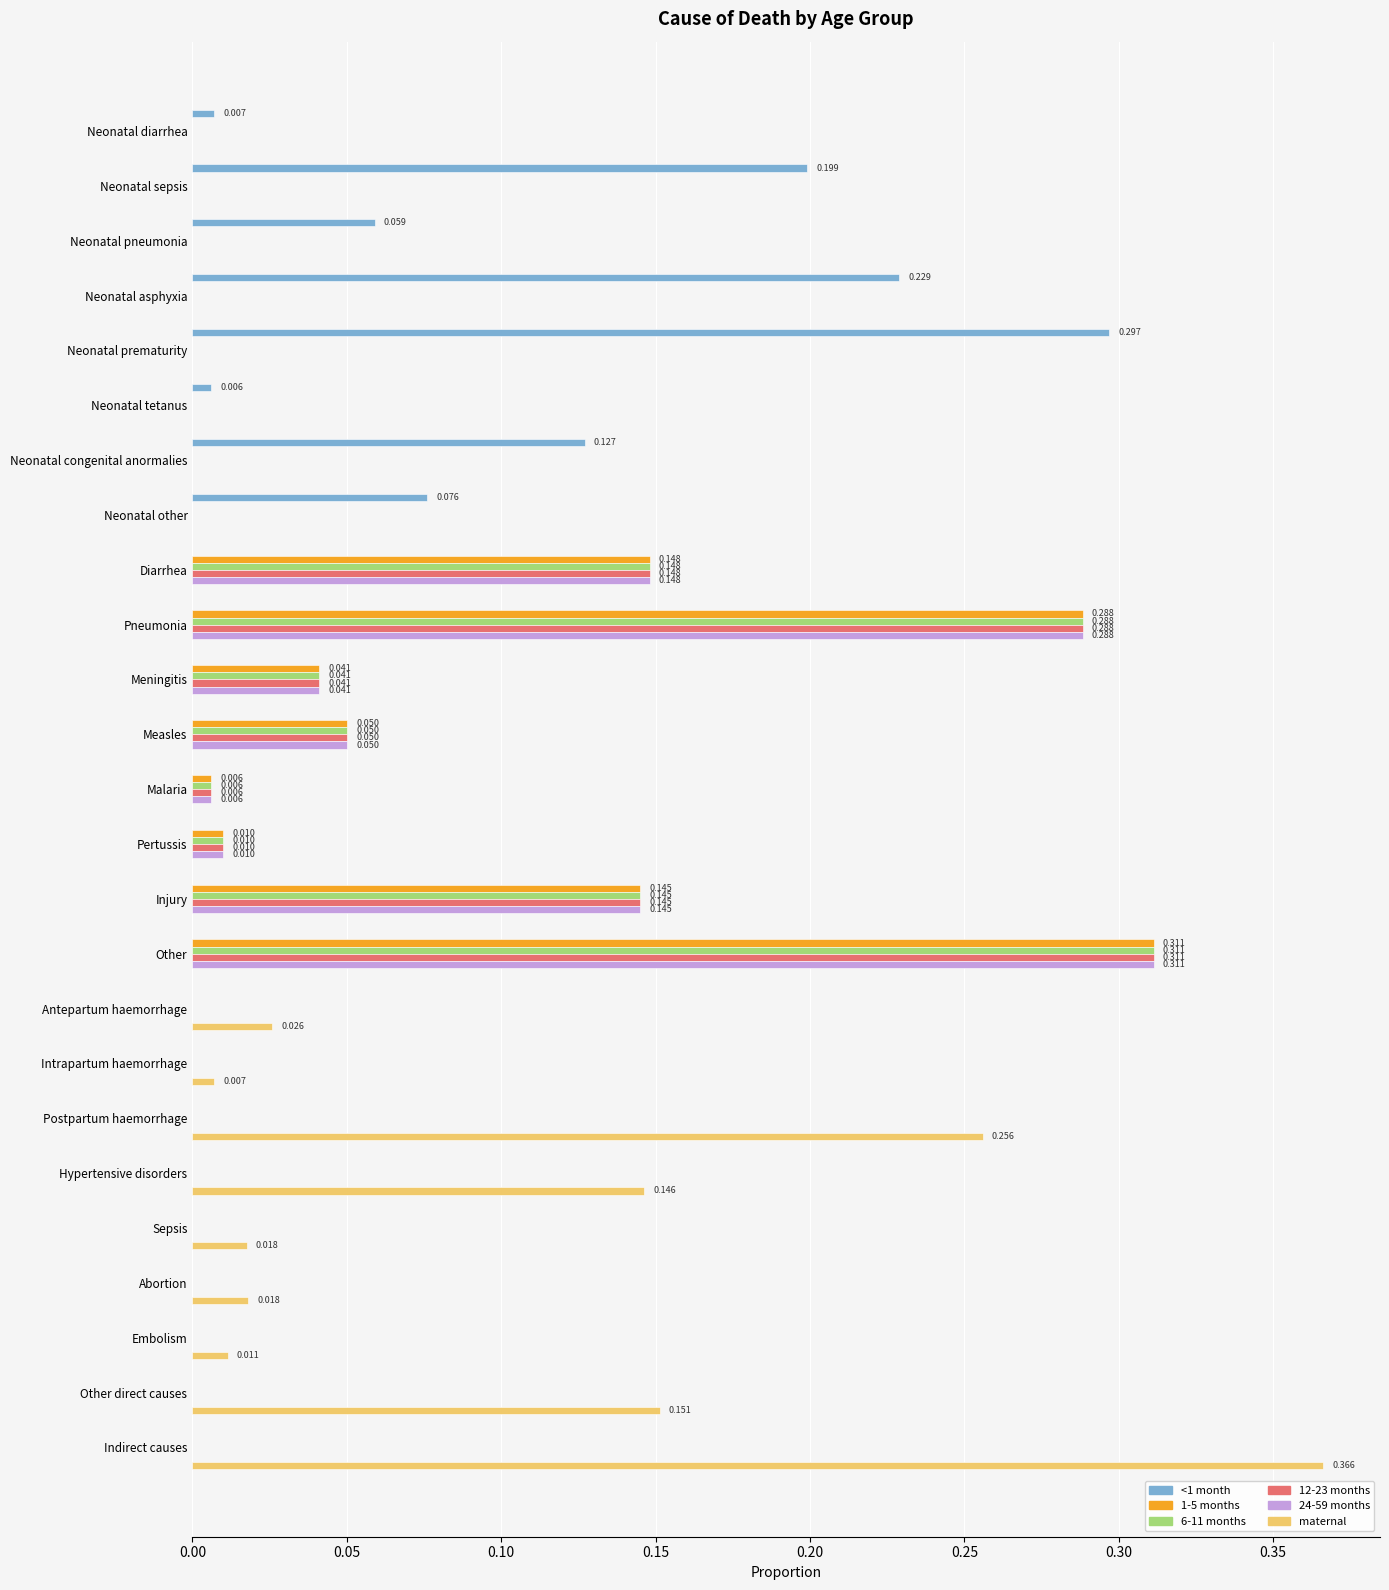

Which label corresponds to the largest value in the chart?

Indirect causes